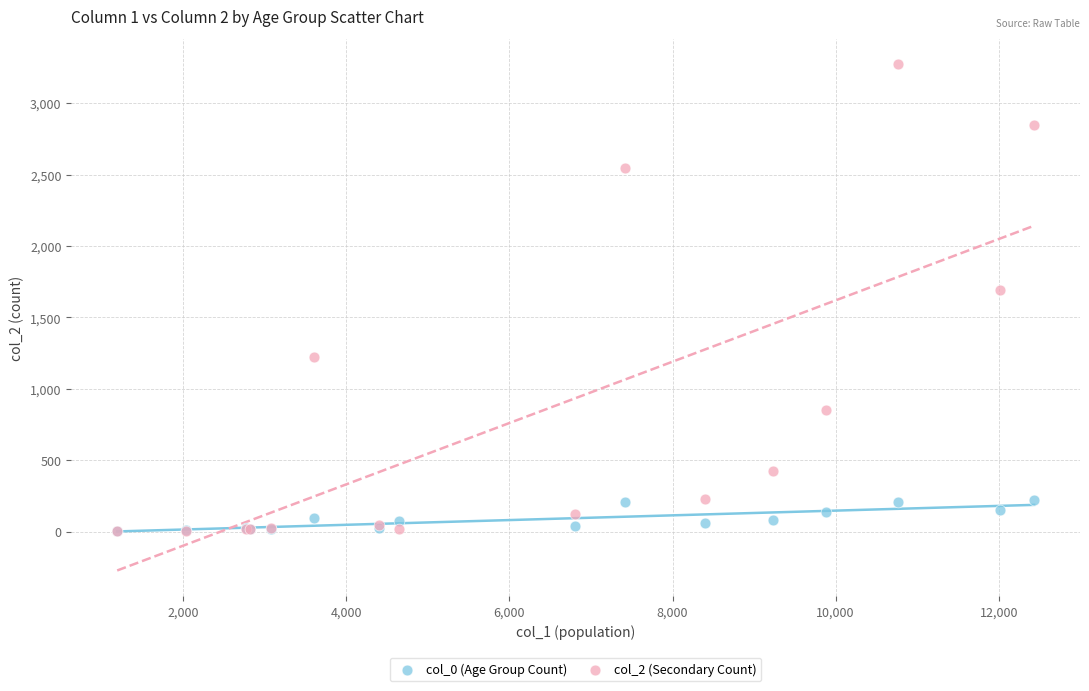

Which series has the largest Y range (max minus min)?

col_2 (Secondary Count)